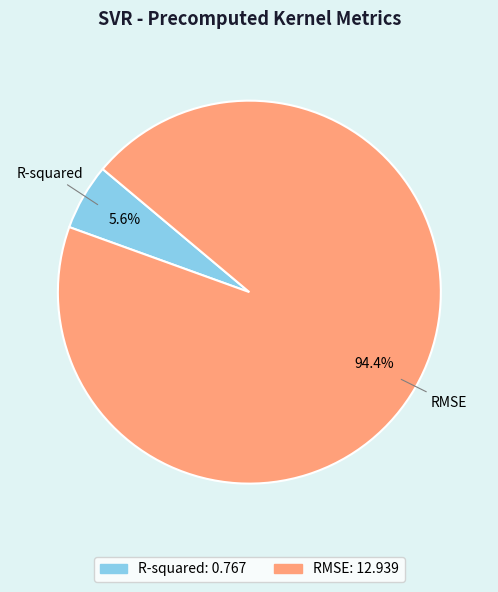

What percentage is the RMSE slice, to the nearest percent?

94%